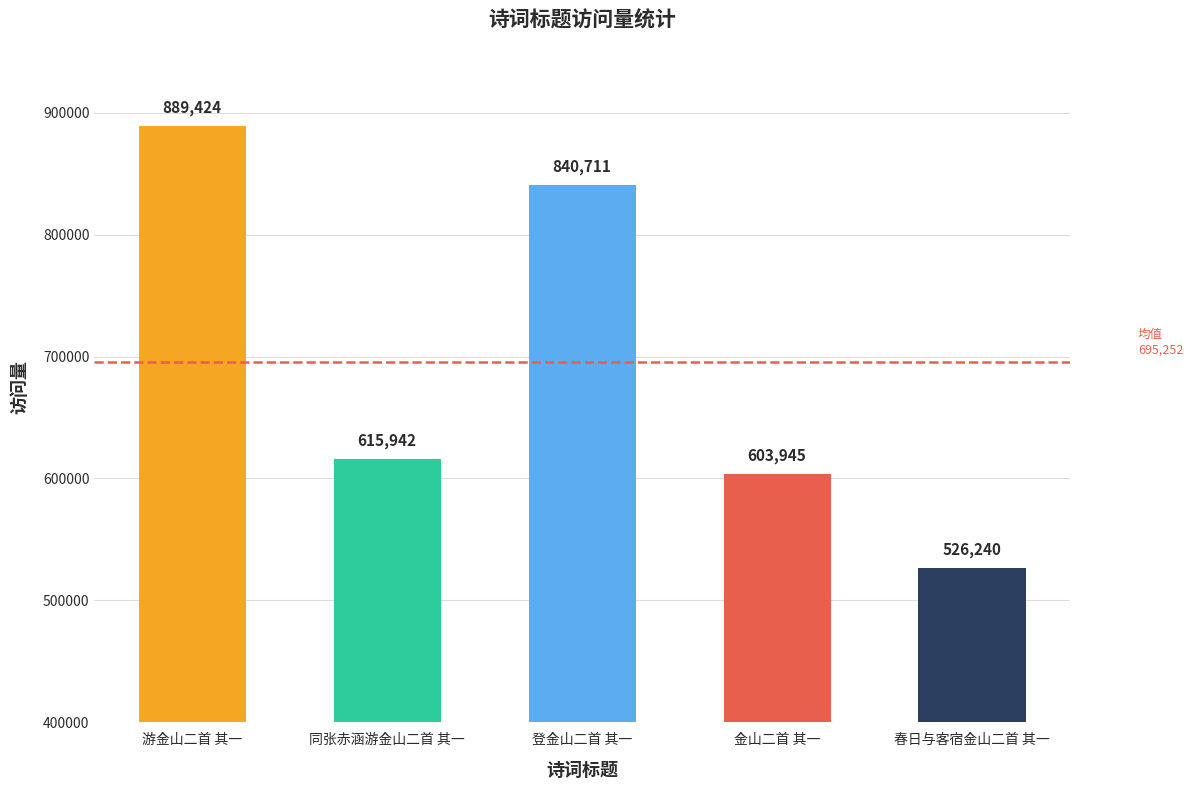

Does the chart contain stacked bars?

No